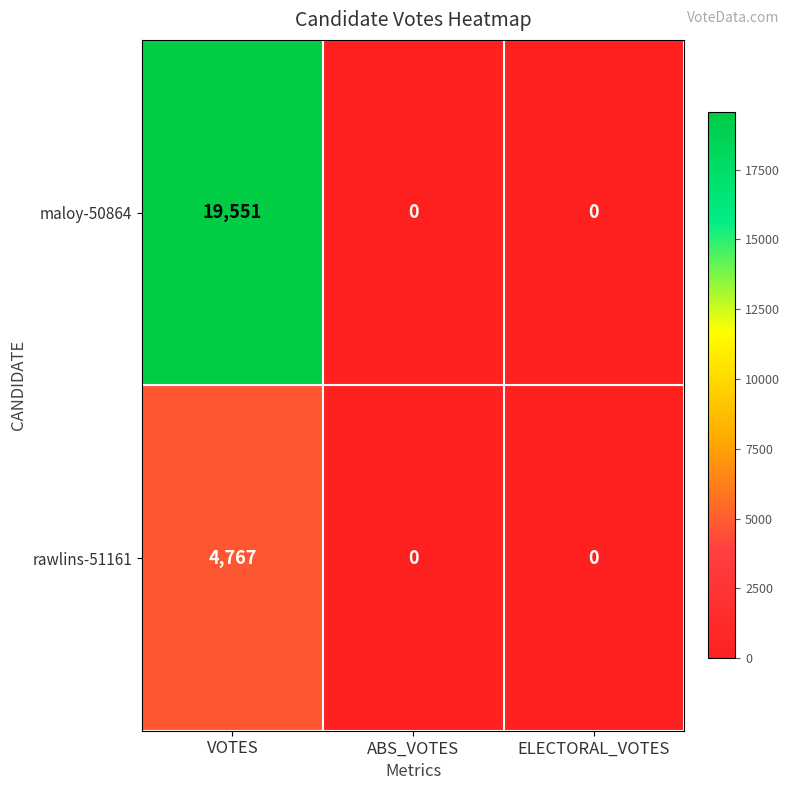

Which series has the largest total across all categories?

maloy-50864